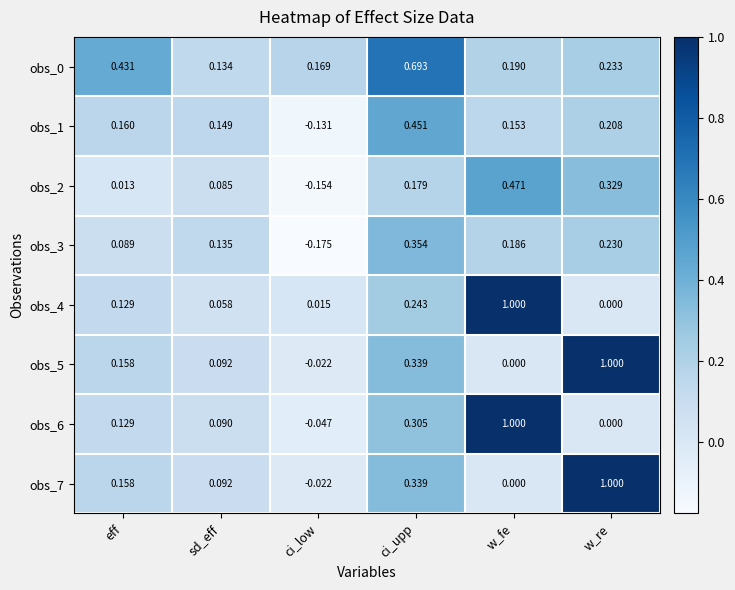

Which label corresponds to the smallest value in the chart?

ci_low